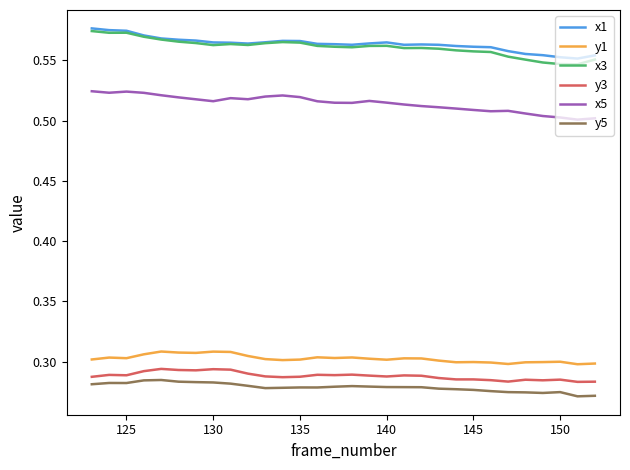

True or false: y1 and x3 cross at least once.

False